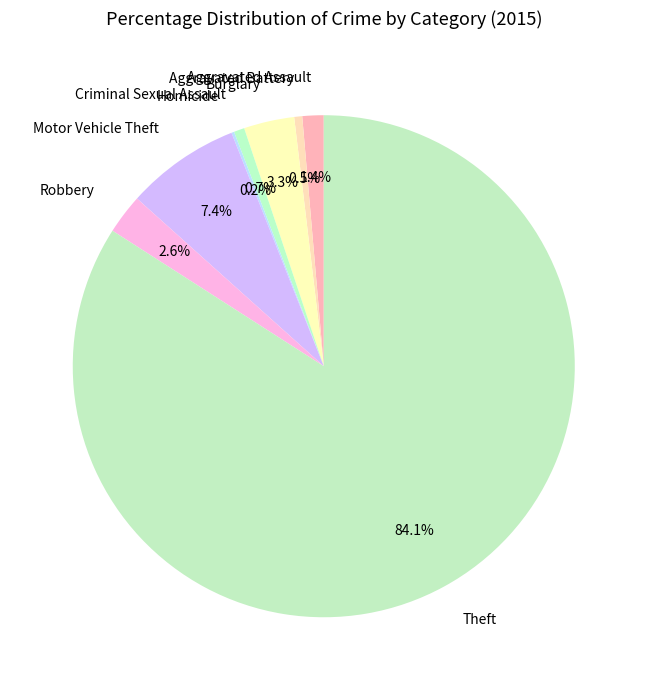

To the nearest percent, what is the difference between the Criminal Sexual Assault and Theft slice percentages?

83%